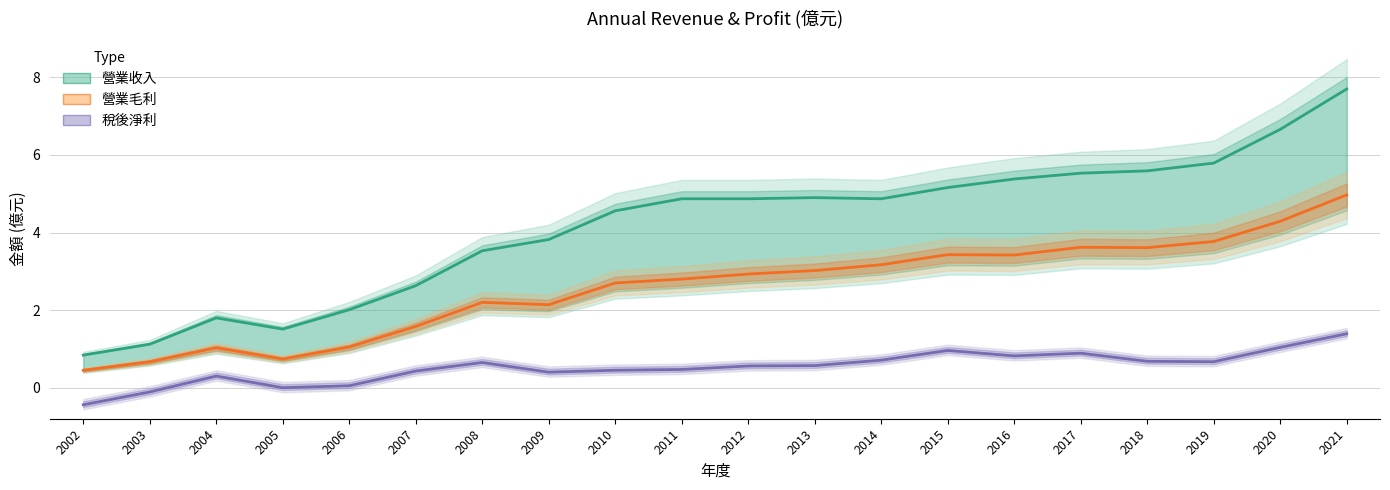

The value of 營業毛利 at 2020 is 4.3. True or false?

True